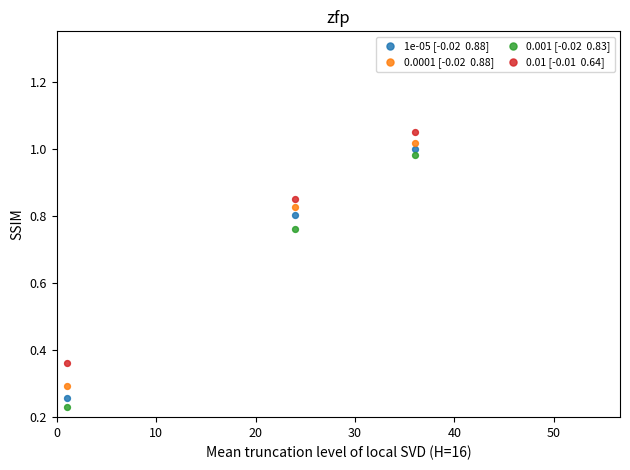

Which series reaches the maximum Y coordinate?

0.01 [-0.01  0.64]